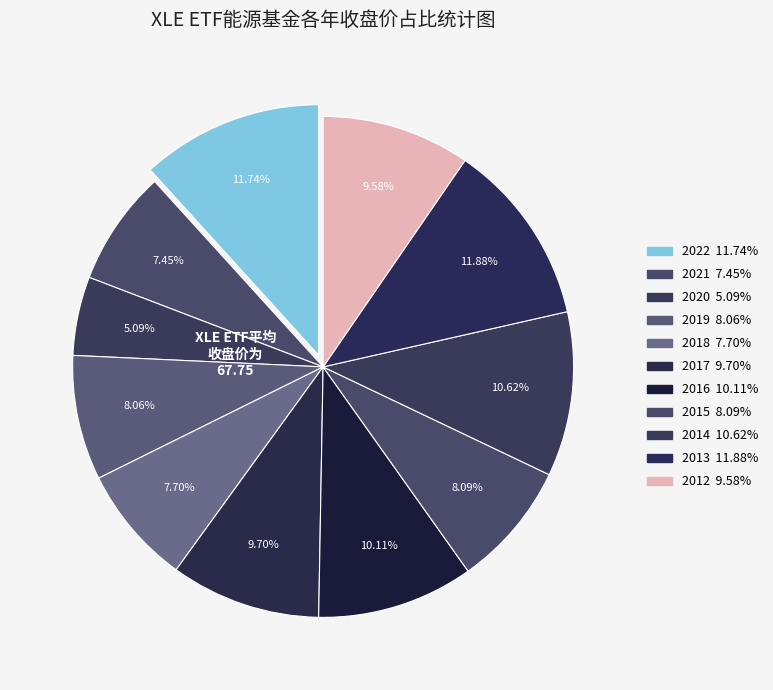

To the nearest percent, what is the difference between the largest and smallest slice percentages?

7%